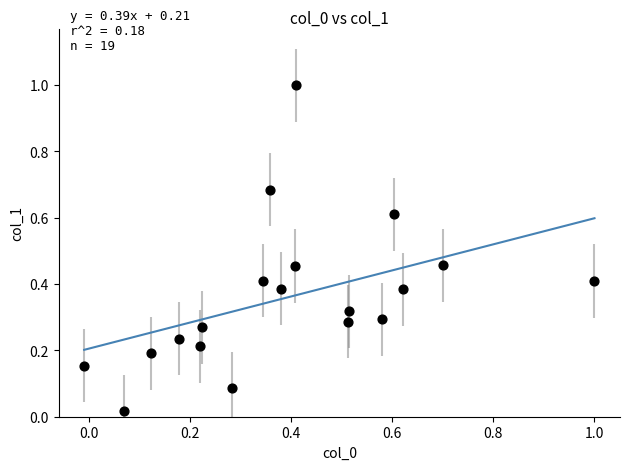

What is the range of X values (max minus min)?

1.0